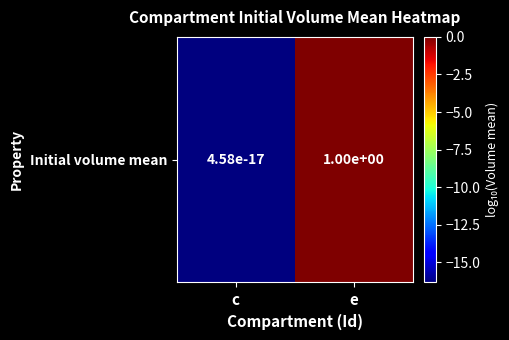

Rank the categories by value from lowest to highest.

c, e